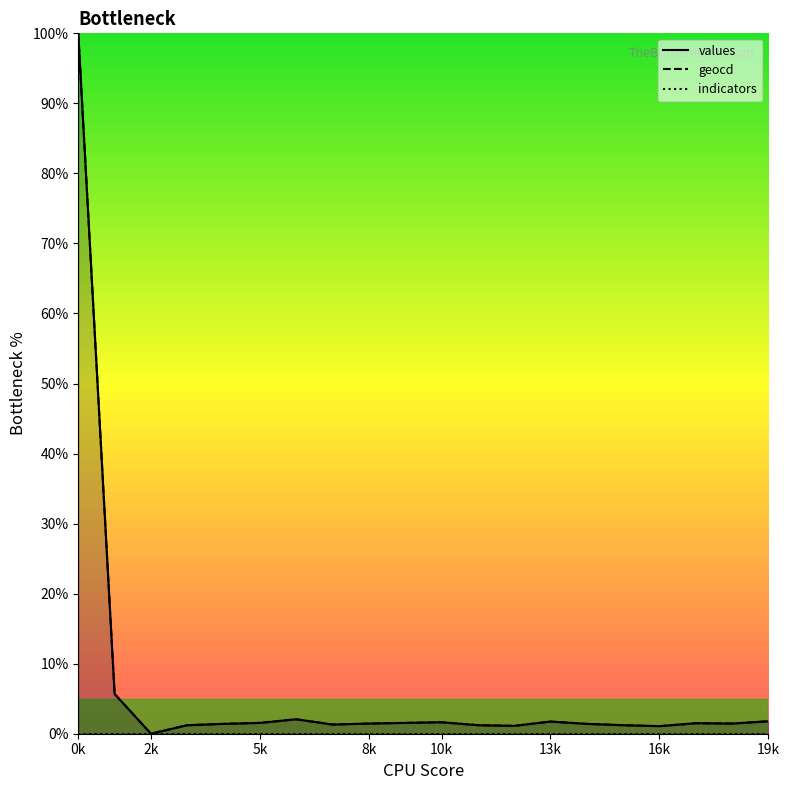

What is the spread (max minus min) of values at 0k?

100.0